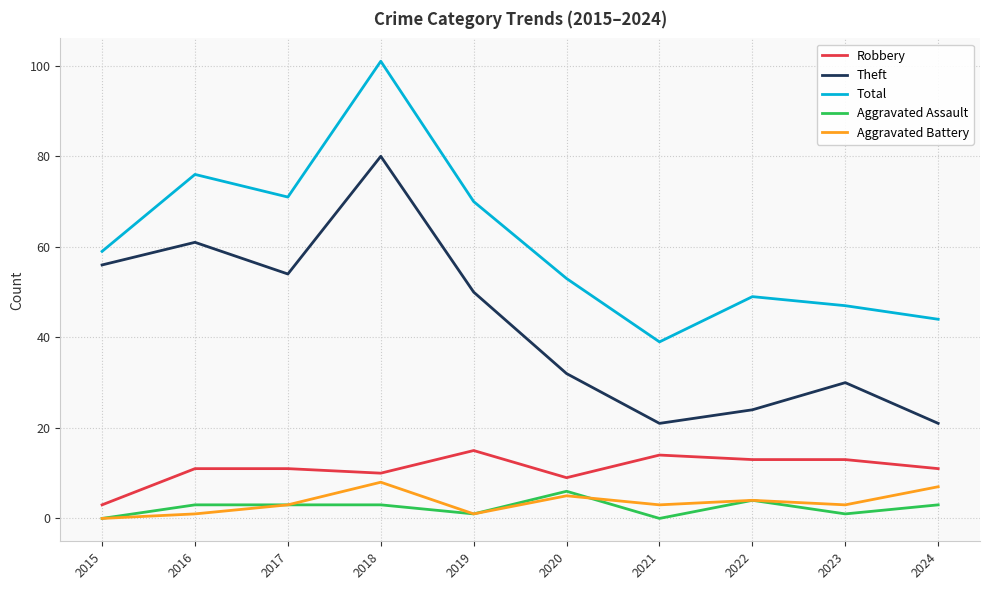

The Aggravated Assault series shows 3 at 2016. True or false?

True